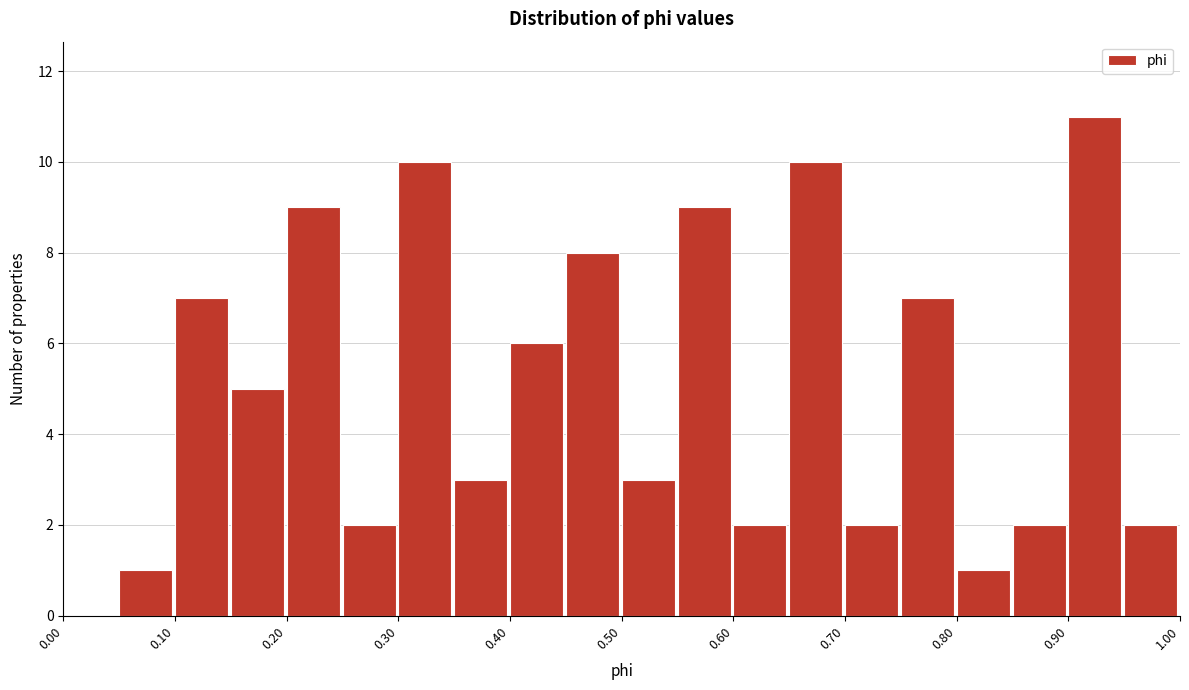

Reading left to right, transcribe this chart: for each bar, give the range it covers on the x-axis and its height. The values are not printed on the chart, so give them approximately, as read against the axis.

0.00 to 0.05: 0
0.05 to 0.10: 1
0.10 to 0.15: 7
0.15 to 0.20: 5
0.20 to 0.25: 9
0.25 to 0.30: 2
0.30 to 0.35: 10
0.35 to 0.40: 3
0.40 to 0.45: 6
0.45 to 0.50: 8
0.50 to 0.55: 3
0.55 to 0.60: 9
0.60 to 0.65: 2
0.65 to 0.70: 10
0.70 to 0.75: 2
0.75 to 0.80: 7
0.80 to 0.85: 1
0.85 to 0.90: 2
0.90 to 0.95: 11
0.95 to 1.00: 2